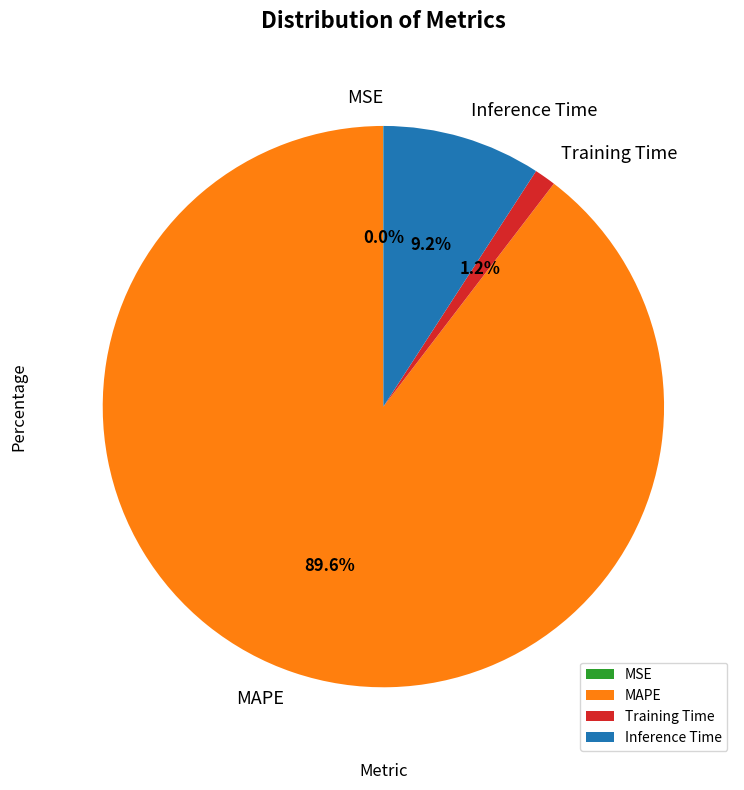

Is it true that Training Time is 1% of the pie?

True